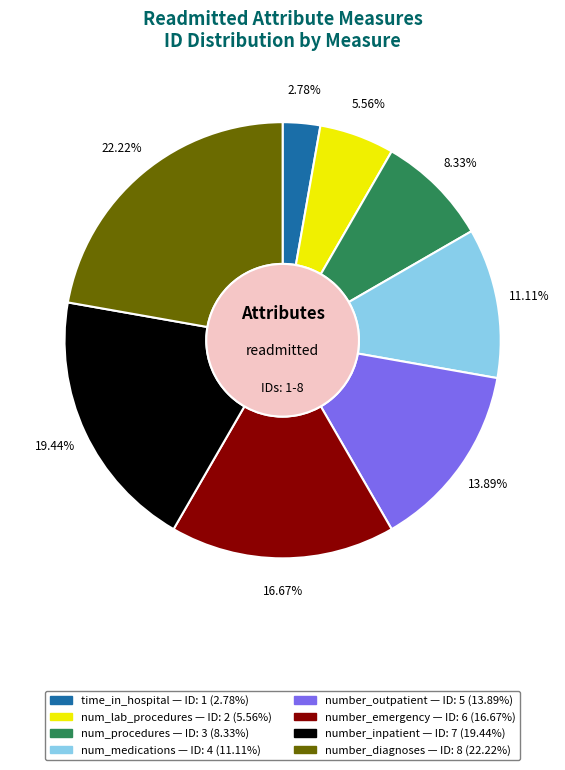

To the nearest percent, what portion does num_procedures represent?

8%